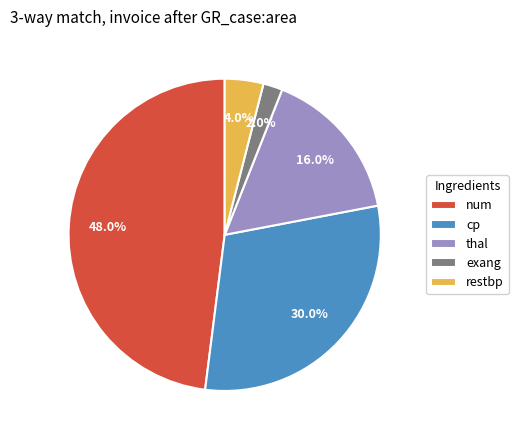

To the nearest percent, what is the difference between the cp and num slice percentages?

18%